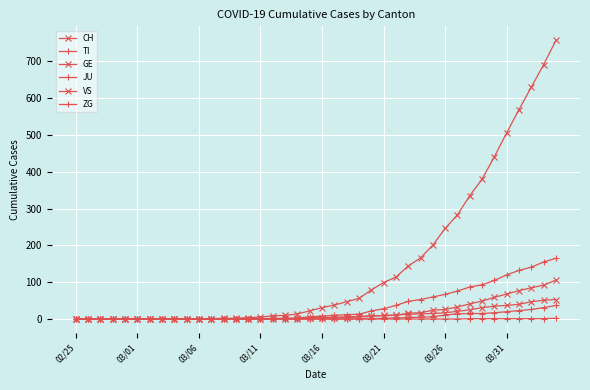

How many lines are shown in the chart?

6